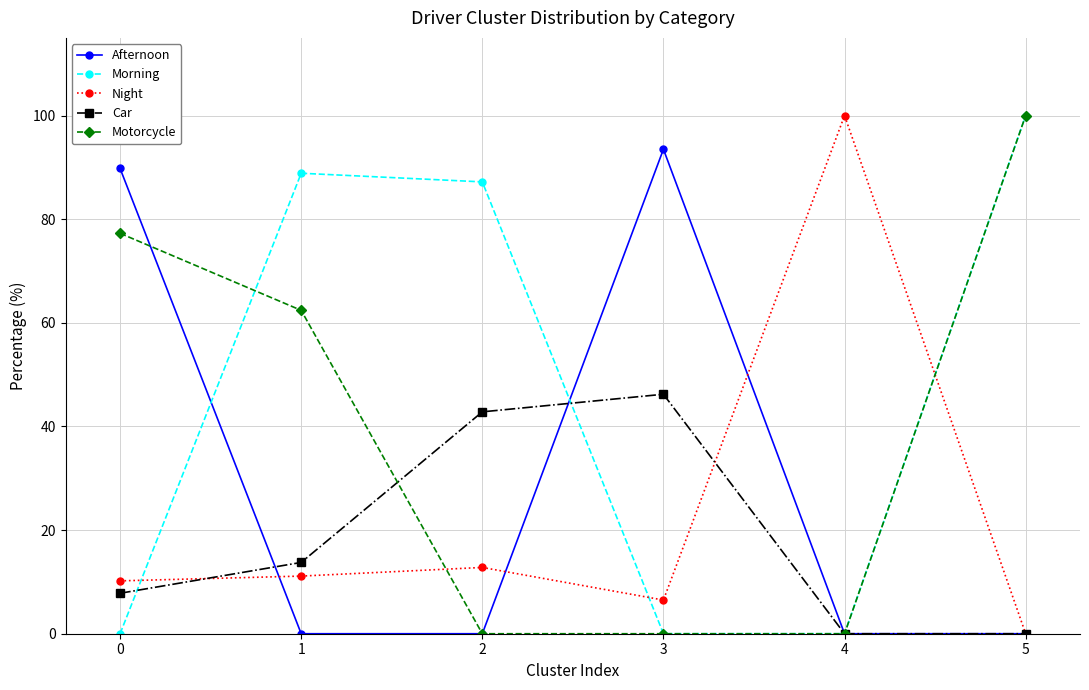

List the series in order of their overall mean, lowest first.

Car, Night, Afternoon, Motorcycle, Morning